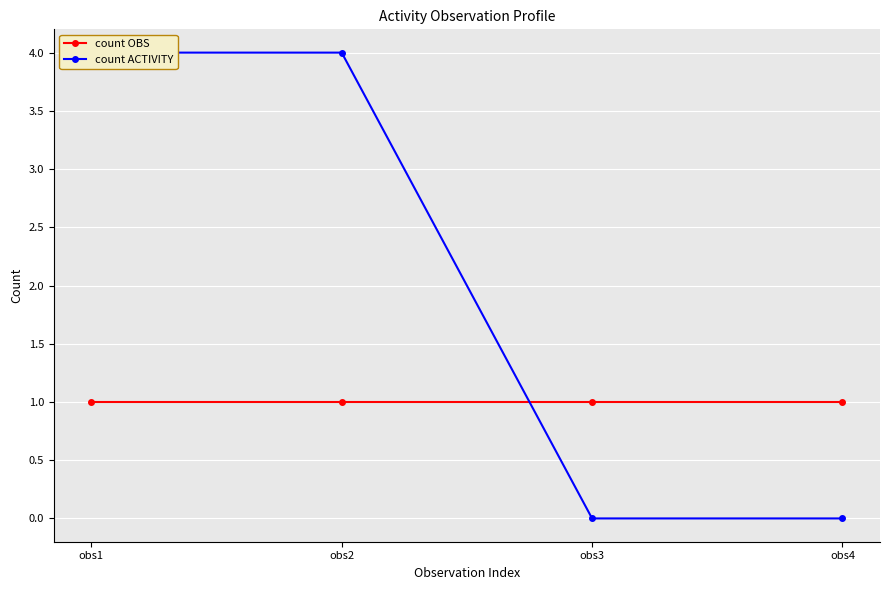

What is the value of the count OBS point at the 3rd from the left?

1